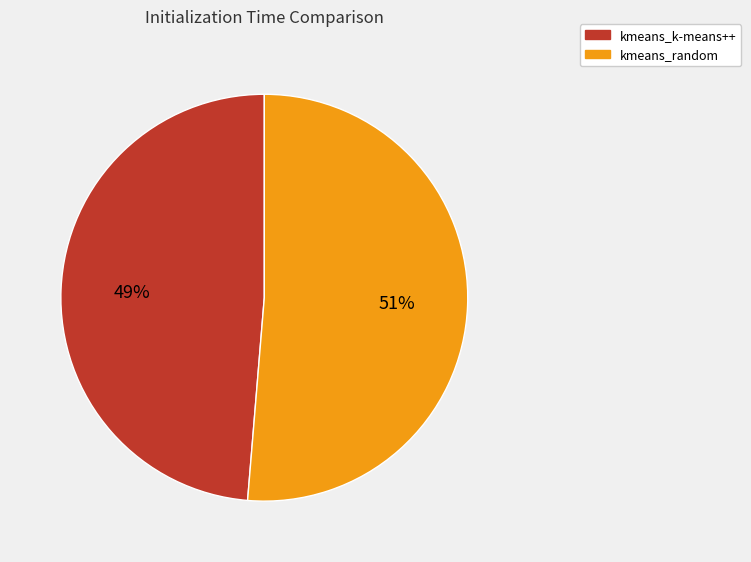

The kmeans_random slice represents 51% of the pie. True or false?

True